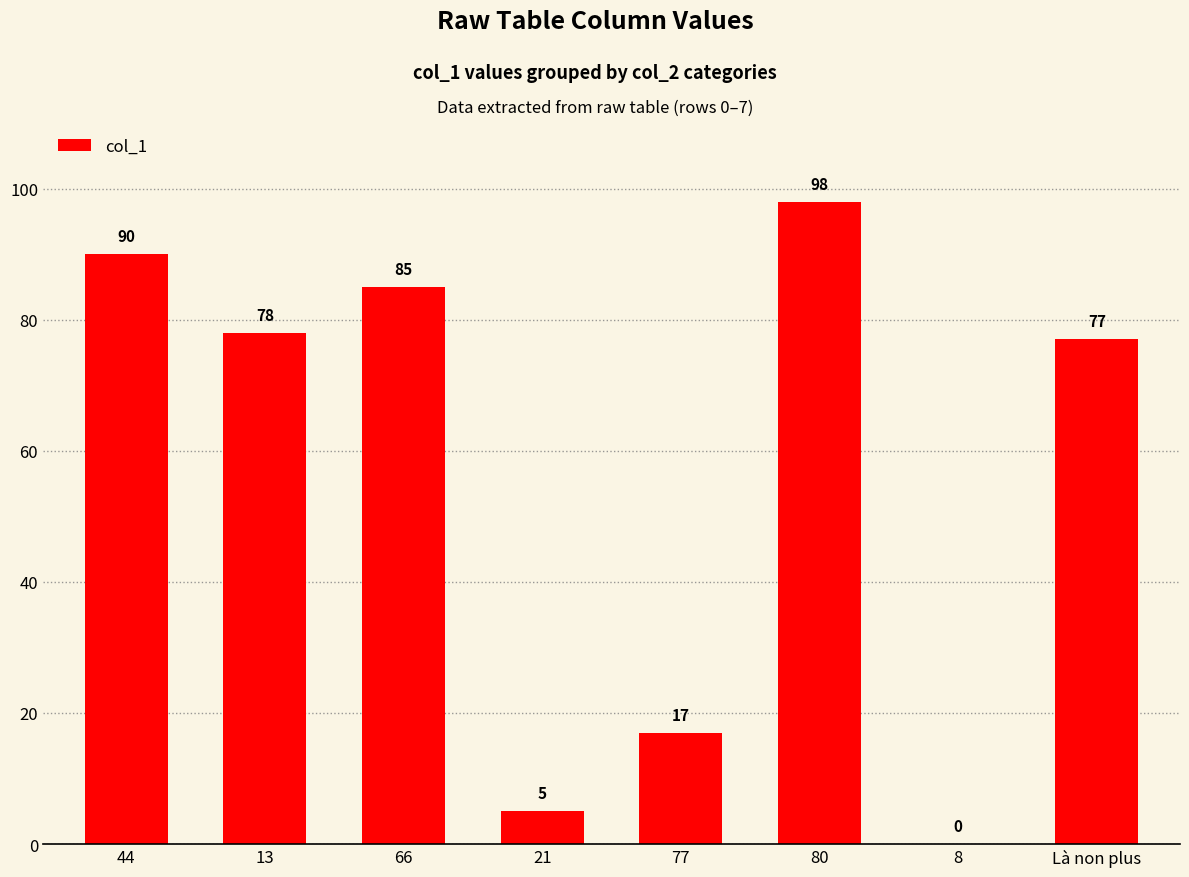

Which has a higher value, 8 or 77?

77